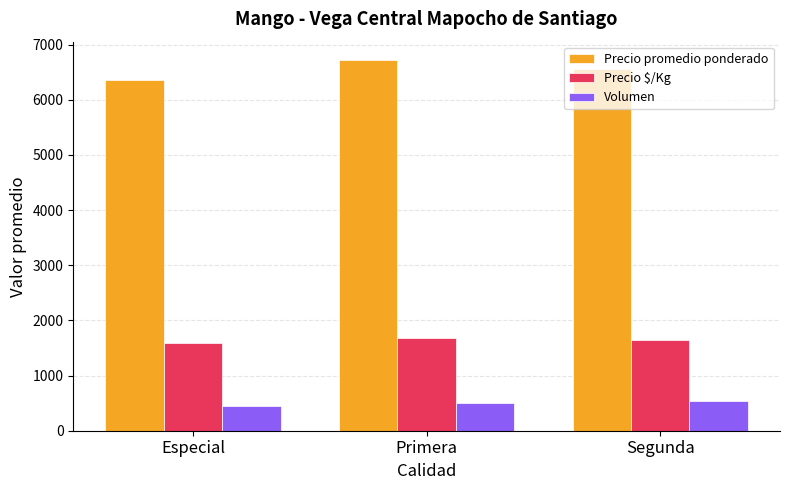

Which series changed the most between Especial and Primera?

Precio promedio ponderado